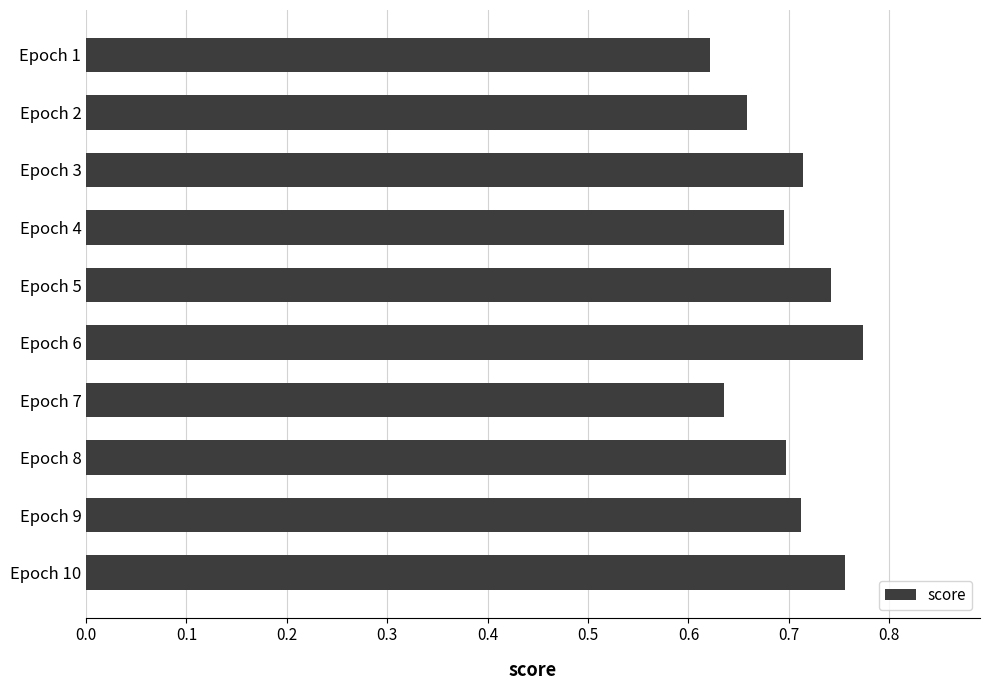

Does the chart contain stacked bars?

No